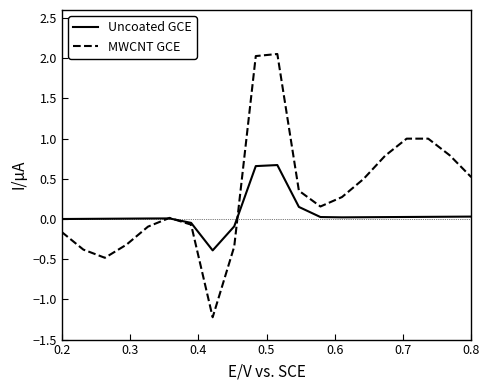

Is this an area chart (filled region under the line)?

No